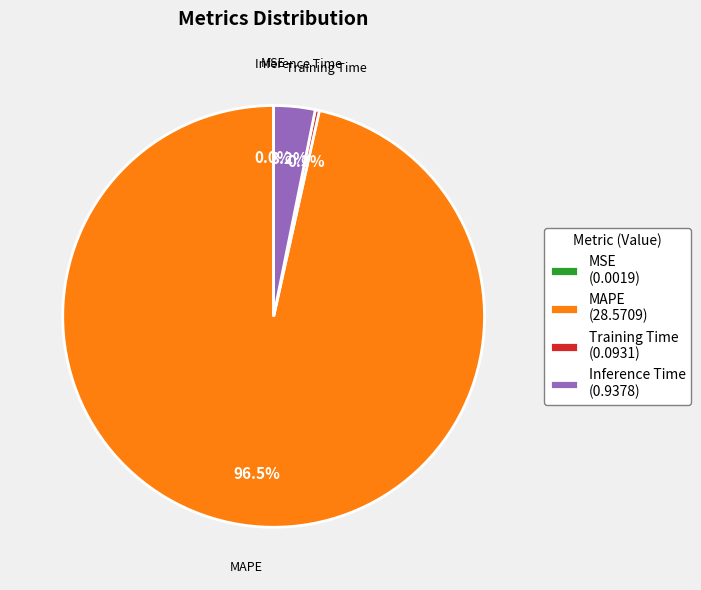

Is there any slice that represents more than half of the pie?

Yes